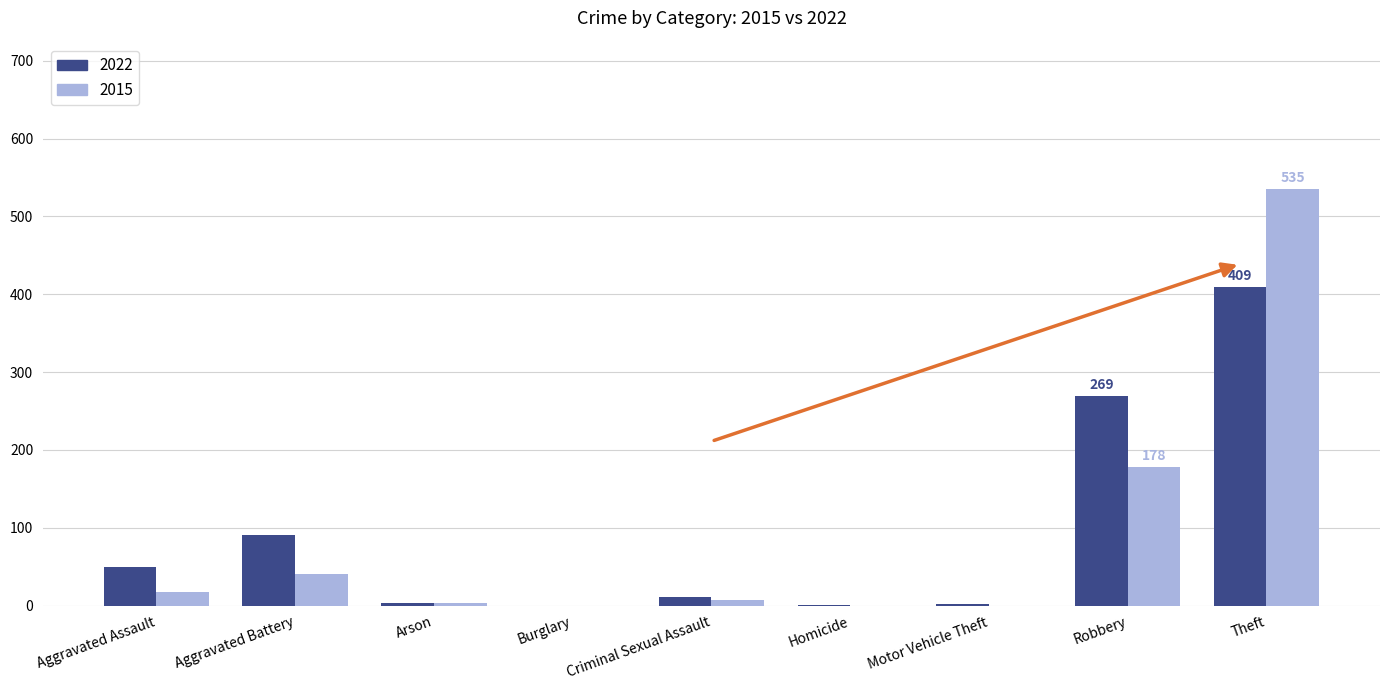

Is it true that 2015 equals 40 at Aggravated Battery?

True